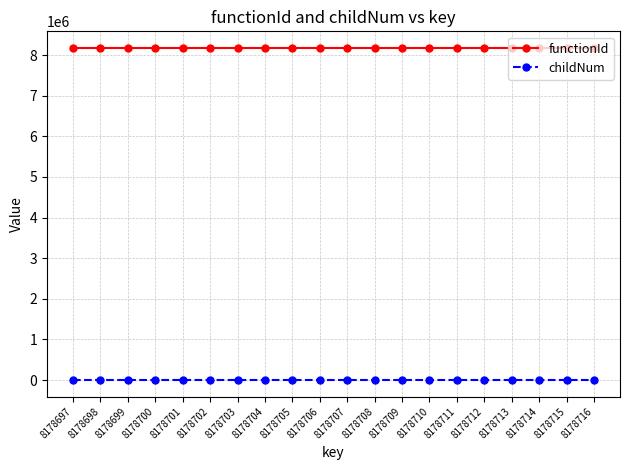

Rank the series by their average value, from highest to lowest.

functionId, childNum